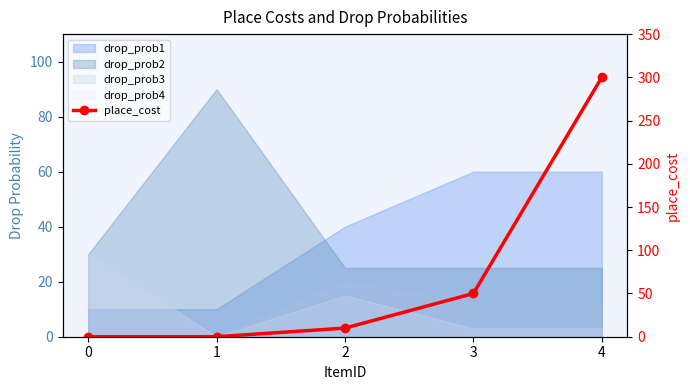

What is the change in value from 0 to 3?

+50